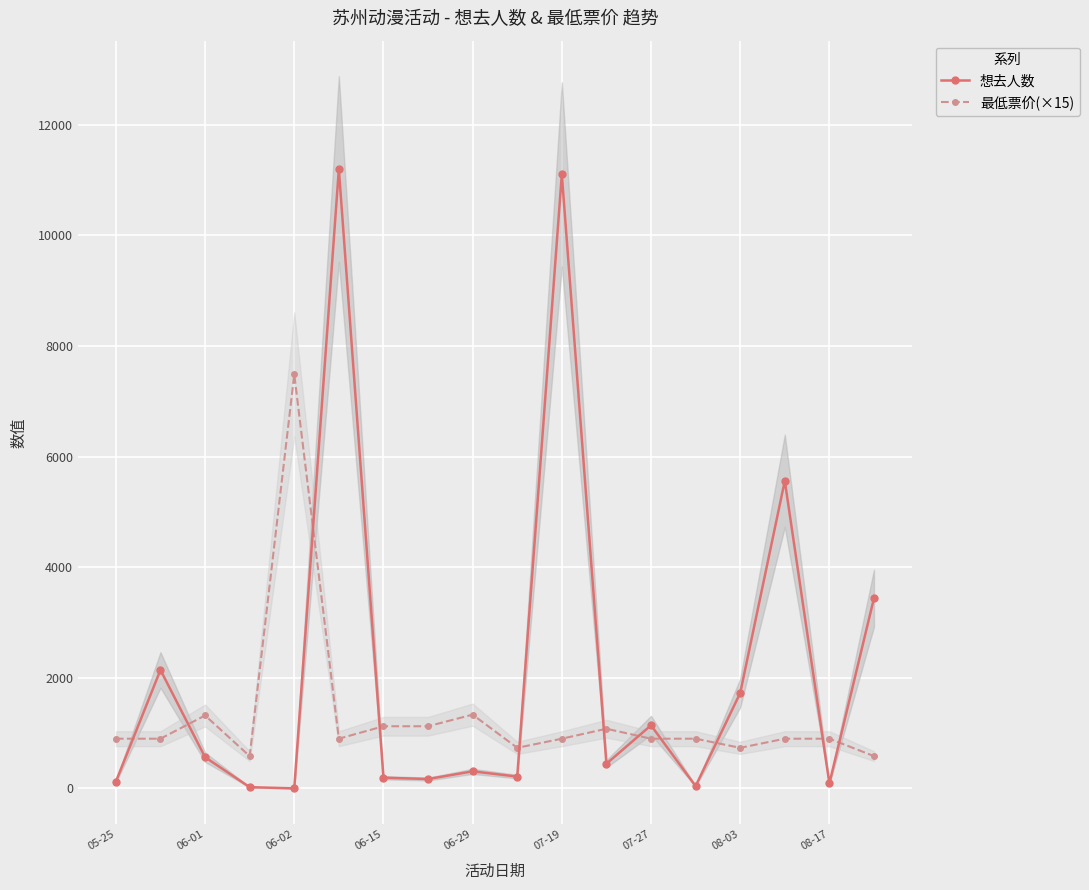

How many interior local valleys does the 想去人数 series have?

6